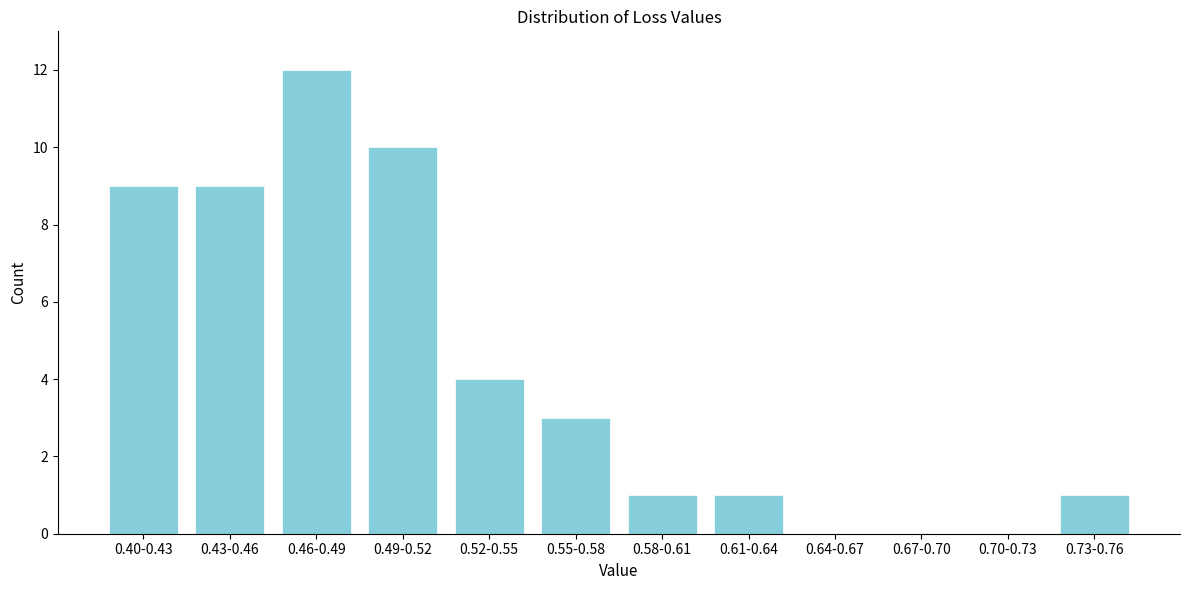

Reading left to right, transcribe all the data shown in this chart.

0.40-0.43=9	0.43-0.46=9	0.46-0.49=12	0.49-0.52=10	0.52-0.55=4	0.55-0.58=3	0.58-0.61=1	0.61-0.64=1	0.64-0.67=0	0.67-0.70=0	0.70-0.73=0	0.73-0.76=1